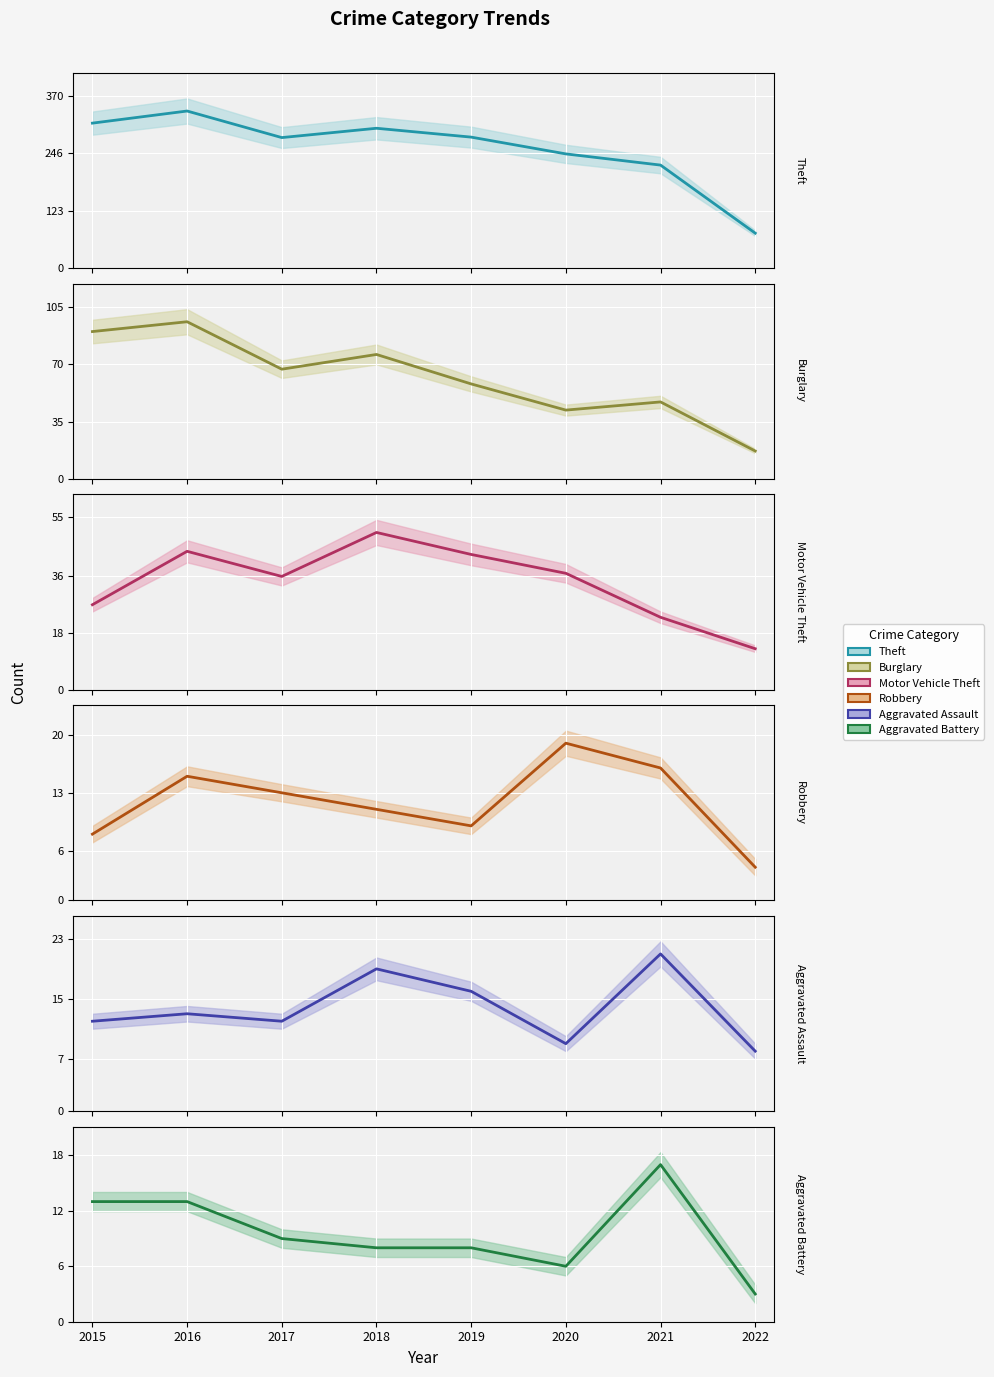

At which category is the sum across all series the highest?

2016